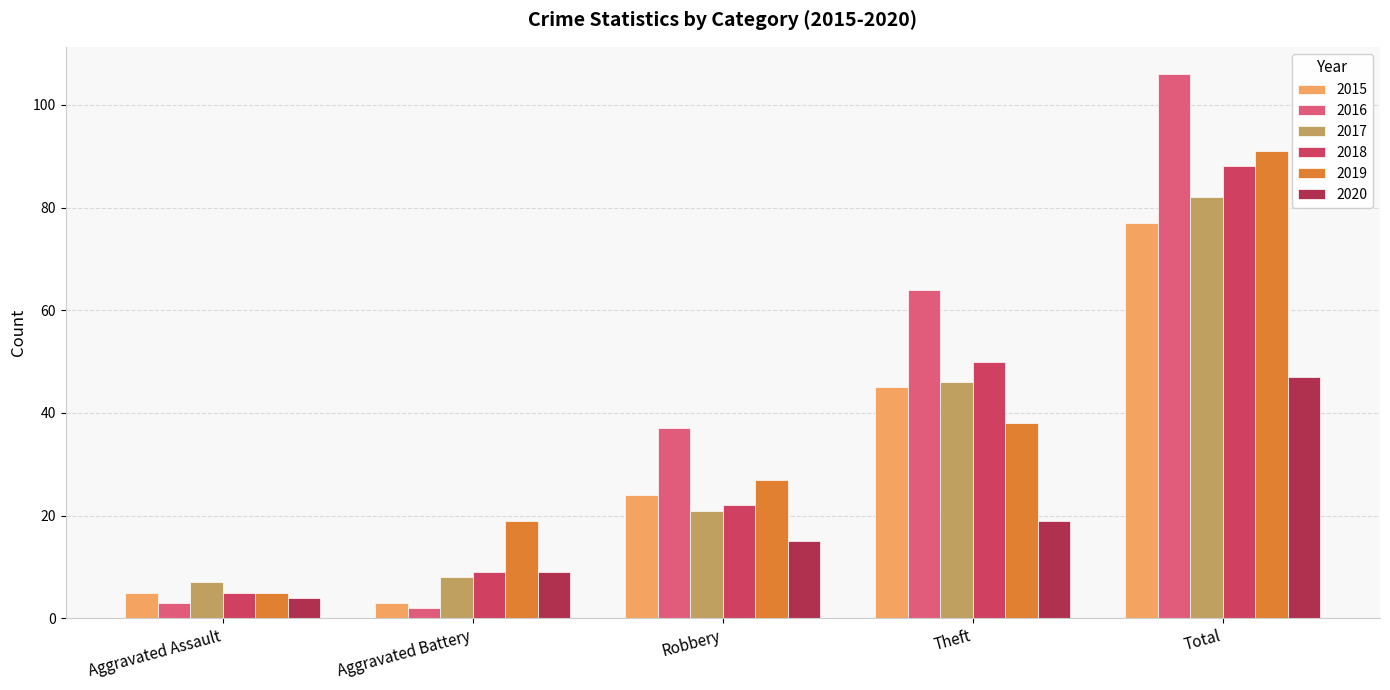

Reading left to right, list all the values displayed in this chart.

2015: Aggravated Assault=5	Aggravated Battery=3	Robbery=24	Theft=45	Total=77
2016: Aggravated Assault=3	Aggravated Battery=2	Robbery=37	Theft=64	Total=106
2017: Aggravated Assault=7	Aggravated Battery=8	Robbery=21	Theft=46	Total=82
2018: Aggravated Assault=5	Aggravated Battery=9	Robbery=22	Theft=50	Total=88
2019: Aggravated Assault=5	Aggravated Battery=19	Robbery=27	Theft=38	Total=91
2020: Aggravated Assault=4	Aggravated Battery=9	Robbery=15	Theft=19	Total=47